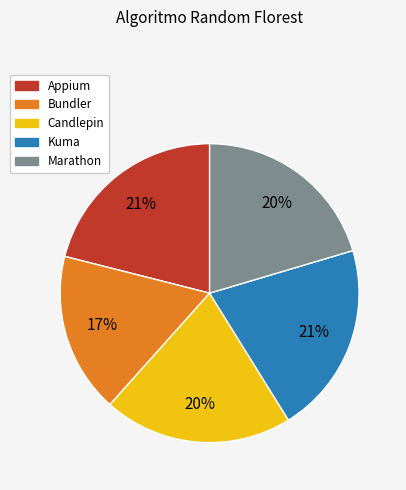

Count the number of slices in the pie.

5